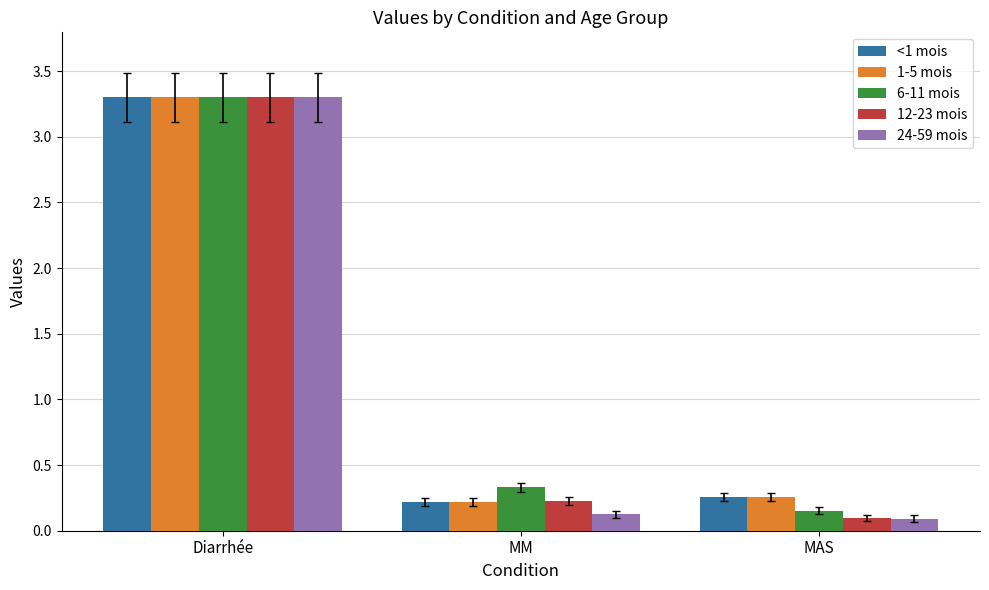

What is the total value across all series at MAS?

0.9